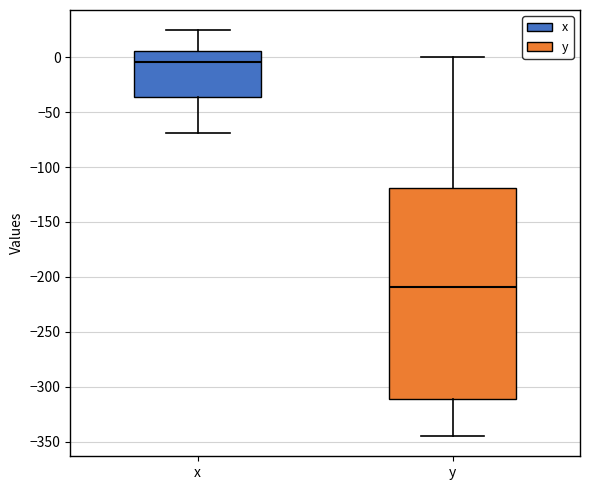

Reading left to right, read every box against the y-axis: the position of its median line, the range the box covers, and the ends of its whiskers. The values are not printed on the chart, so give them approximately, as read against the axis.

x: median -5, box -35 to 5, whiskers -70 to 25
y: median -210, box -310 to -120, whiskers -345 to 0